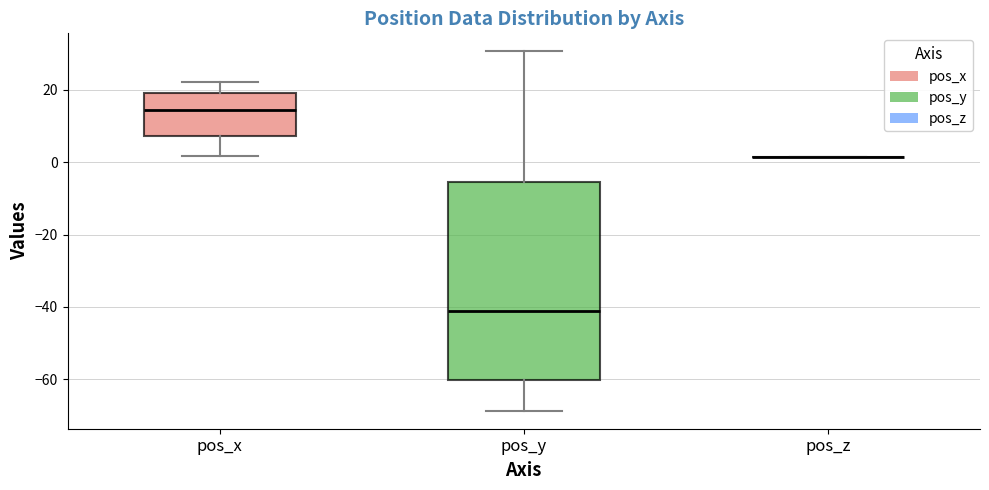

Comparing the boxes themselves (not the whiskers), which one is the tallest?

pos_y